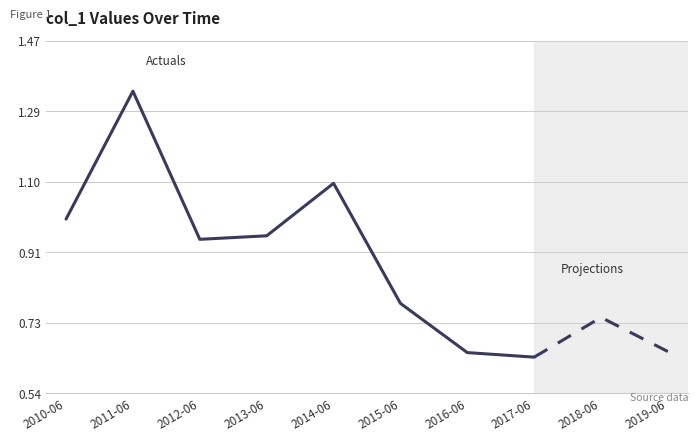

Does the chart have visible grid lines?

Yes